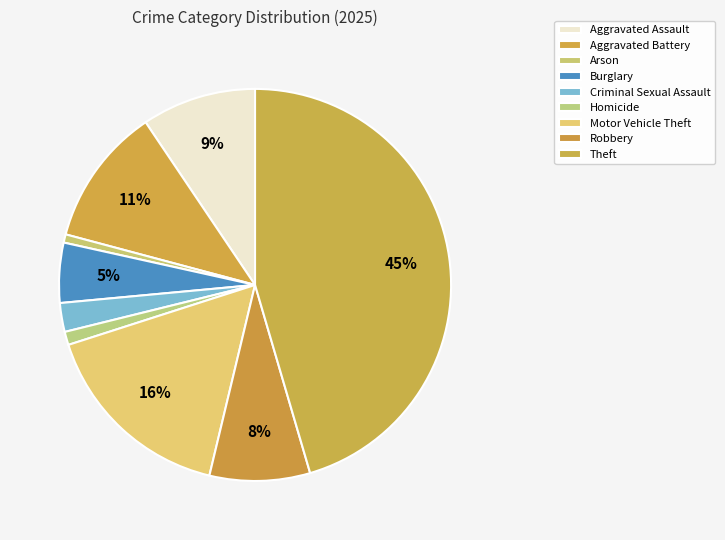

What is the smallest slice in the pie chart?

Arson